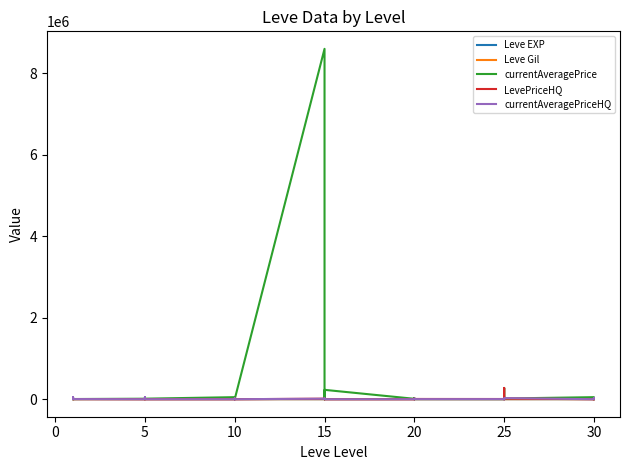

How many intersections are there between Leve Gil and Leve EXP?

8